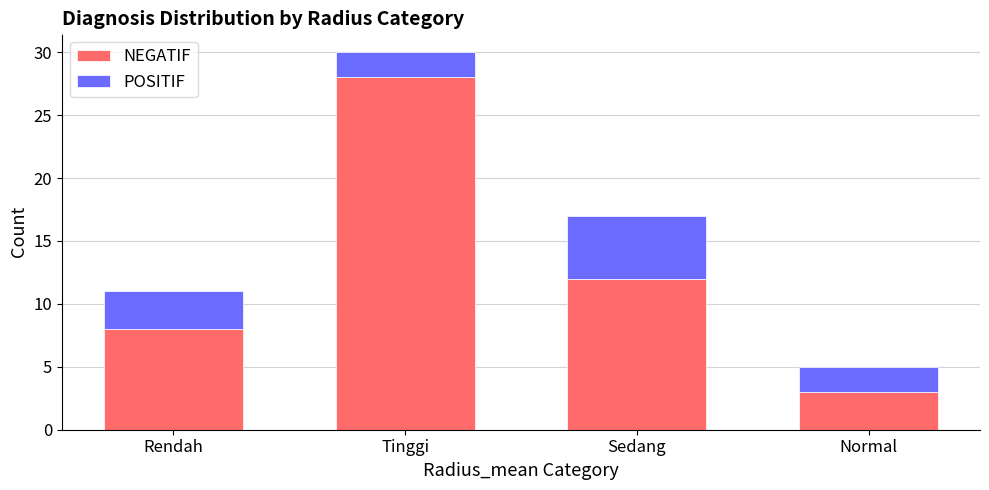

Rank the categories by NEGATIF value from lowest to highest.

Normal, Rendah, Sedang, Tinggi